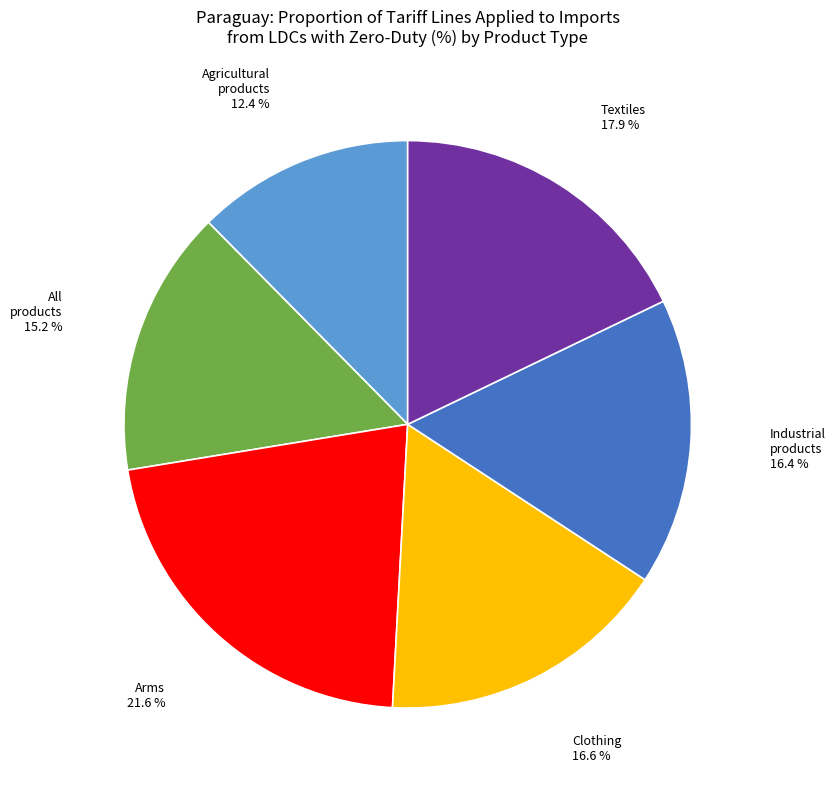

Does any single category account for the majority?

No